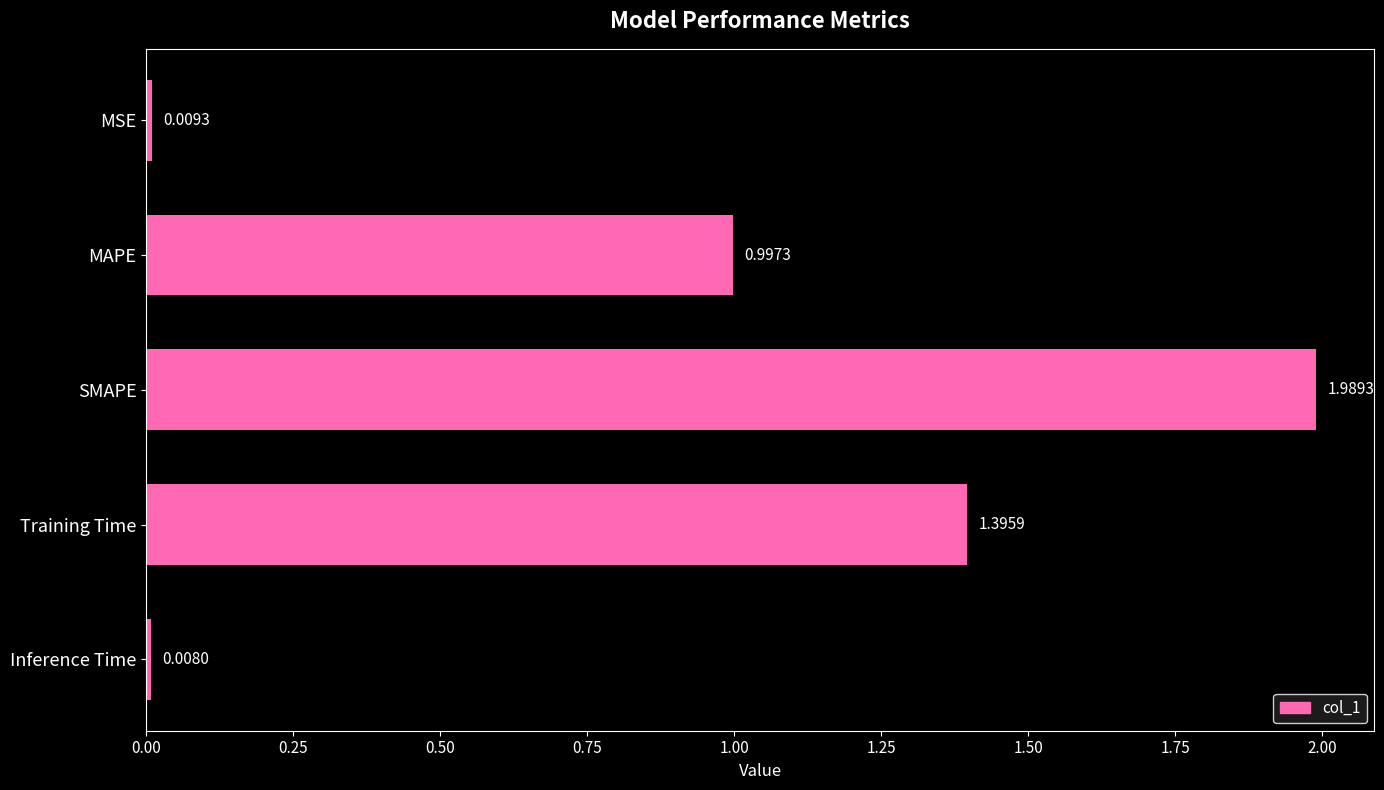

What is the label of the 2nd bar from the top?

MAPE